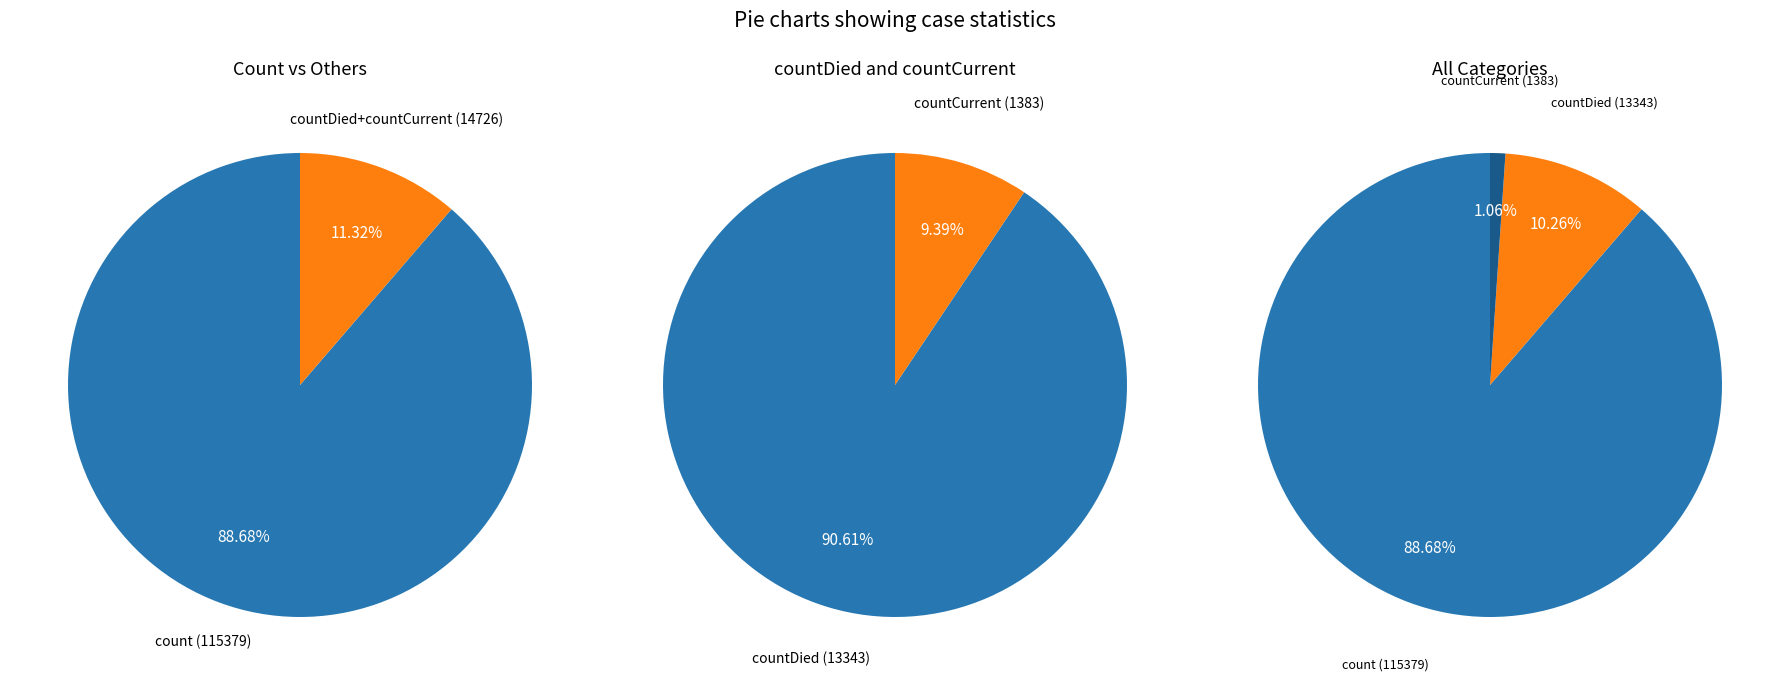

Count the number of slices in the pie.

3